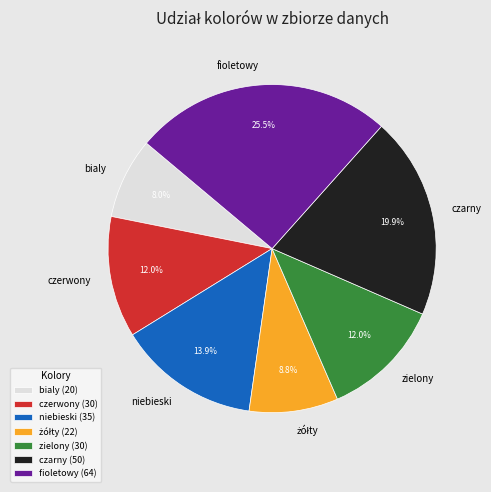

Which has a higher value, niebieski or czarny?

czarny